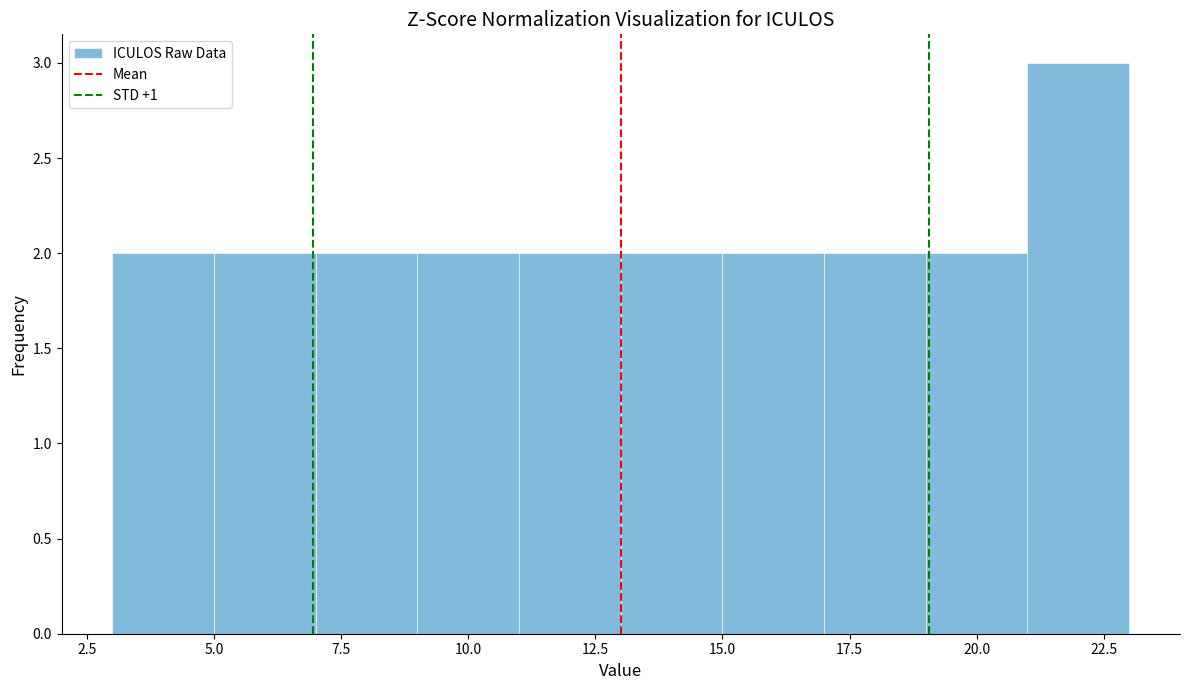

Reading left to right, transcribe this chart: for each bar, give the range it covers on the x-axis and its height. The values are not printed on the chart, so give them approximately, as read against the axis.

3 to 5: 2
5 to 7: 2
7 to 9: 2
9 to 11: 2
11 to 13: 2
13 to 15: 2
15 to 17: 2
17 to 19: 2
19 to 21: 2
21 to 23: 3